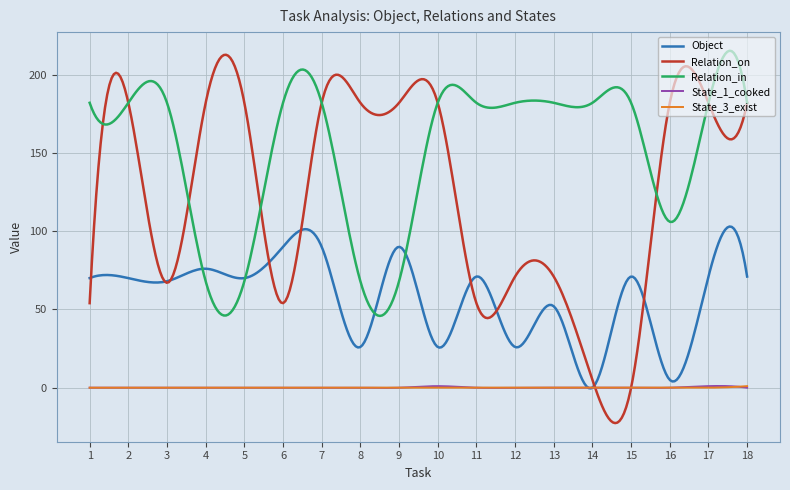

True or false: State_1_cooked and Relation_in intersect in this chart.

False